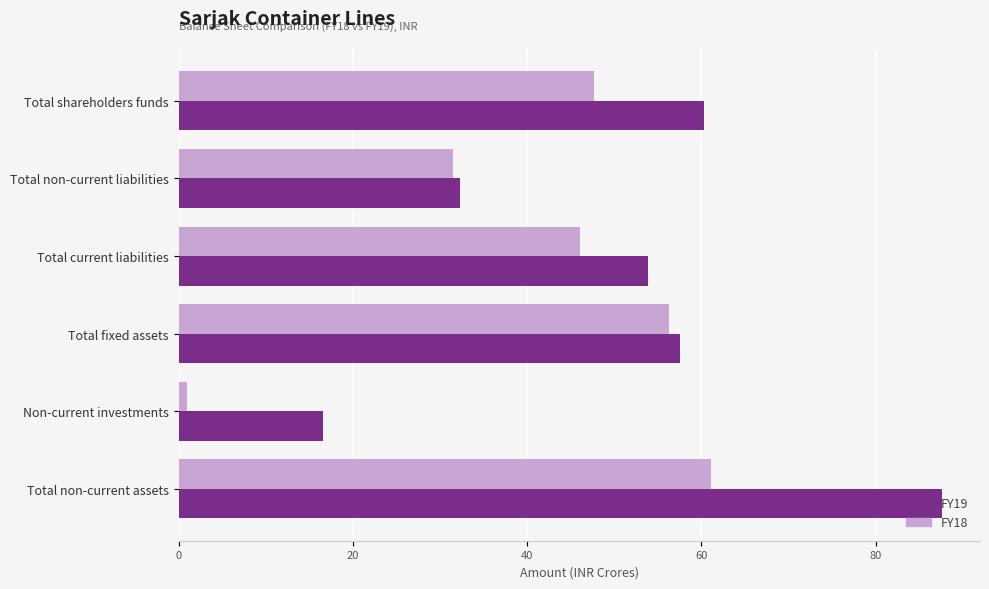

At which category is the sum across all series the highest?

Total non-current assets